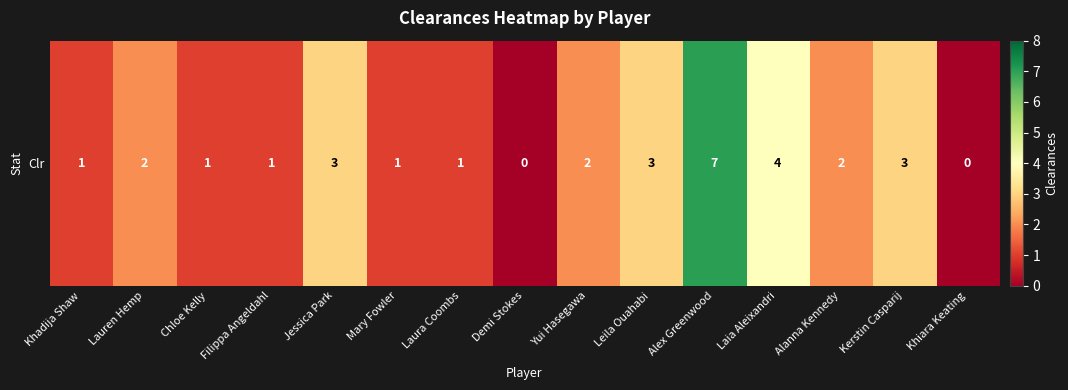

At which category does the chart reach its peak across all series?

Alex Greenwood